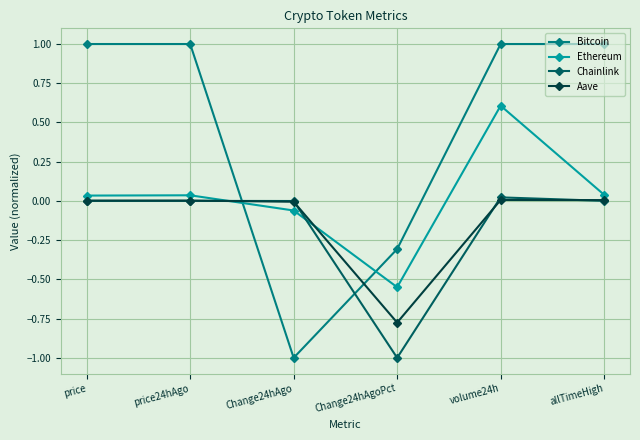

What are all the series names shown in the legend?

Bitcoin, Ethereum, Chainlink, Aave